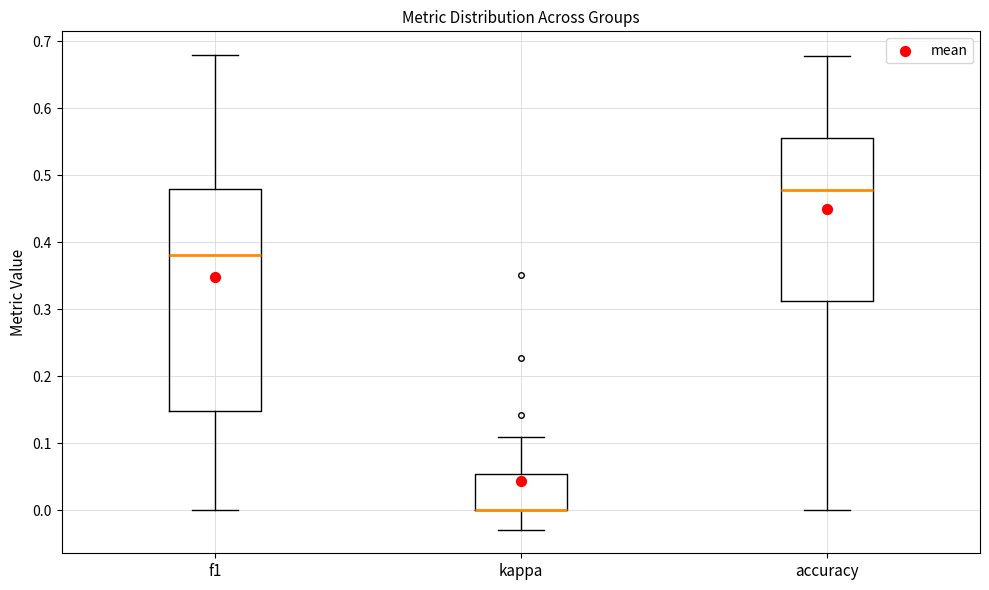

Reading left to right, transcribe this box plot: for each box, give where its median line is, the range the box spans, and where its two whiskers end, as read against the y-axis. The values are not printed on the chart, so give them approximately, as read against the axis.

f1: median 0.38, box 0.15 to 0.48, whiskers 0.00 to 0.68
kappa: median 0.00 (drawn on the box's lower edge), box 0.00 to 0.05, whiskers -0.03 to 0.11
accuracy: median 0.48, box 0.31 to 0.56, whiskers 0.00 to 0.68